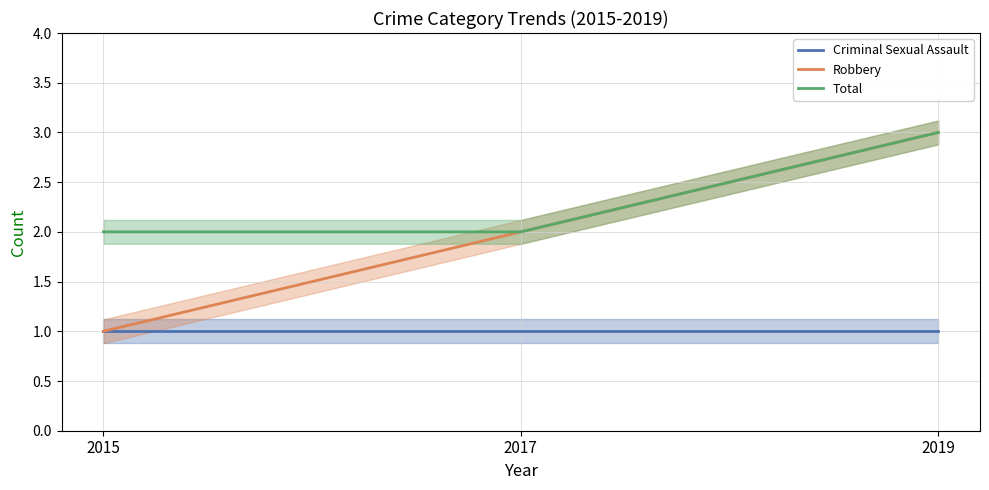

What is the value of the Robbery point at the 2nd from the left?

2